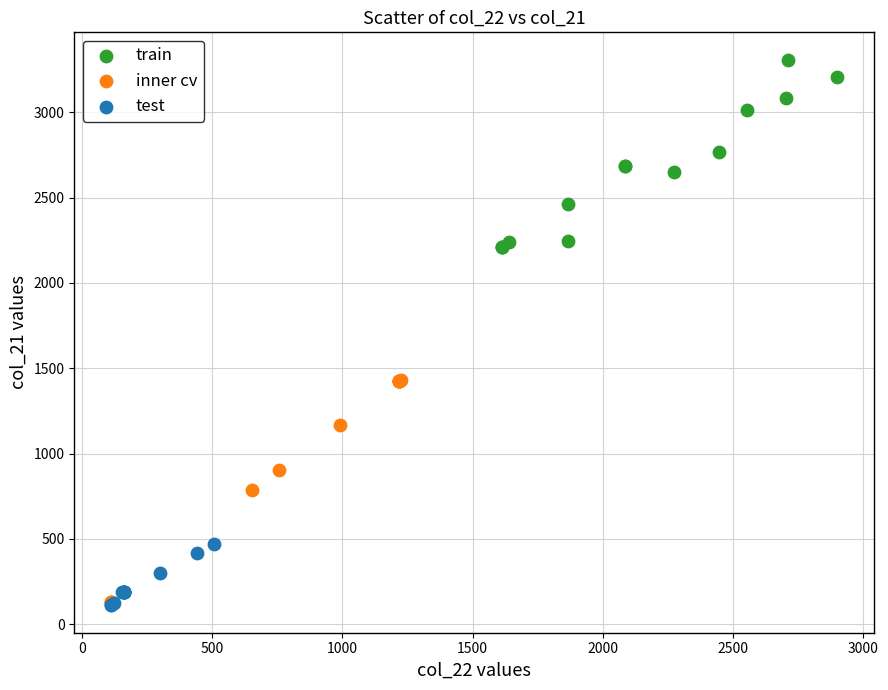

Which series contains the highest Y value?

train